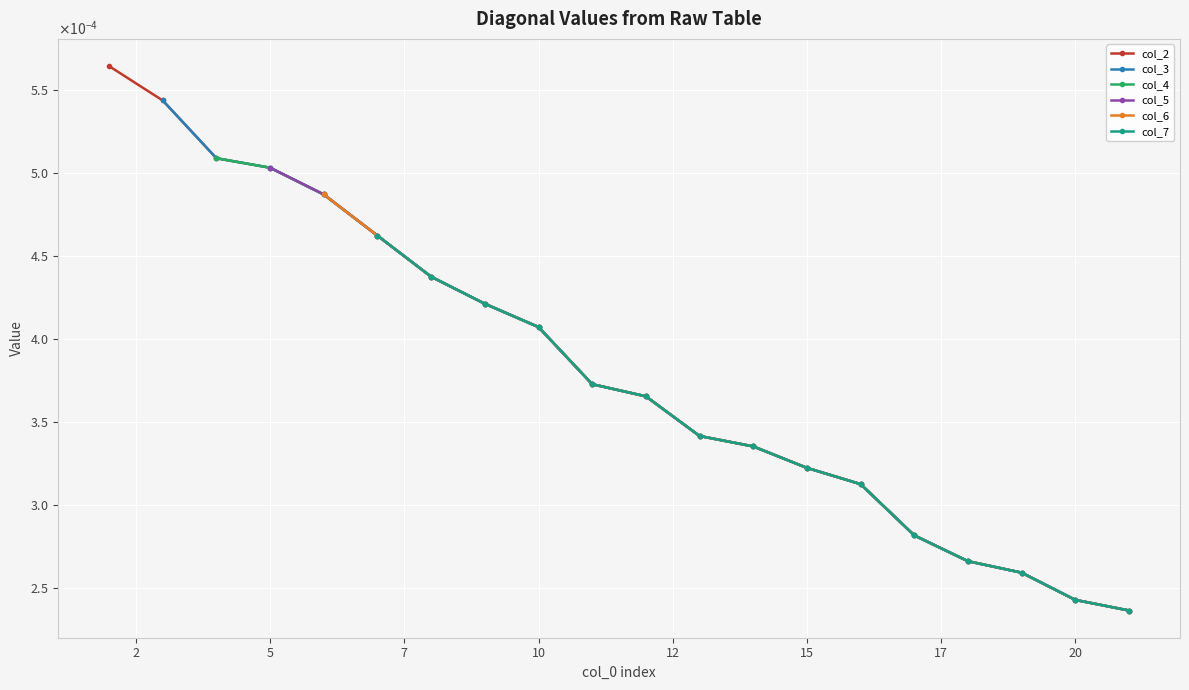

What are all the series names shown in the legend?

col_2, col_3, col_4, col_5, col_6, col_7